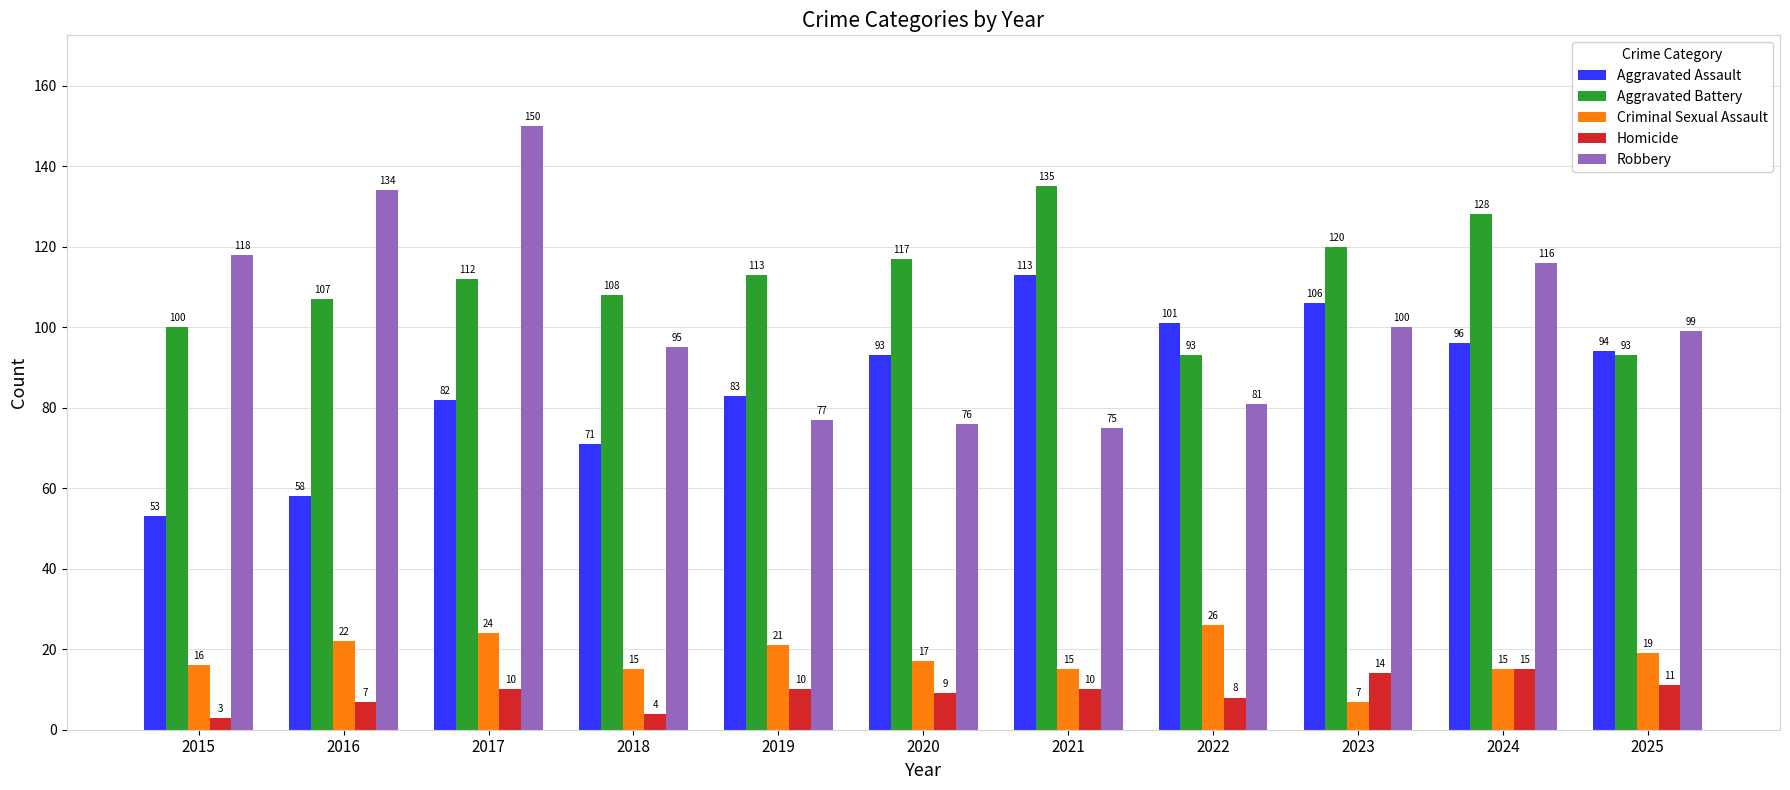

Does the chart contain any negative values?

No